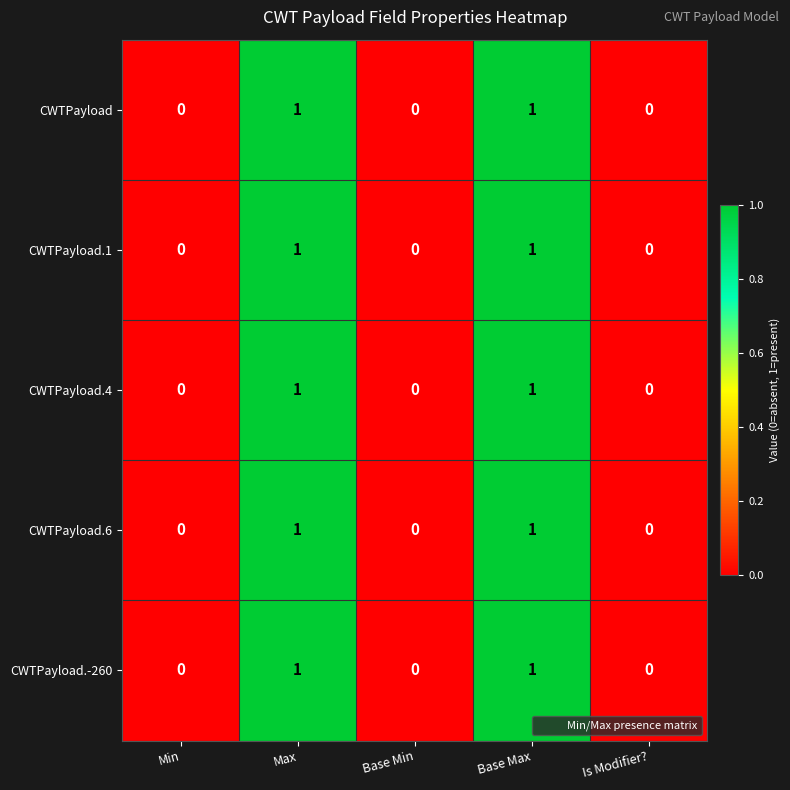

How many CWTPayload.1 values are between 0 and 1?

5